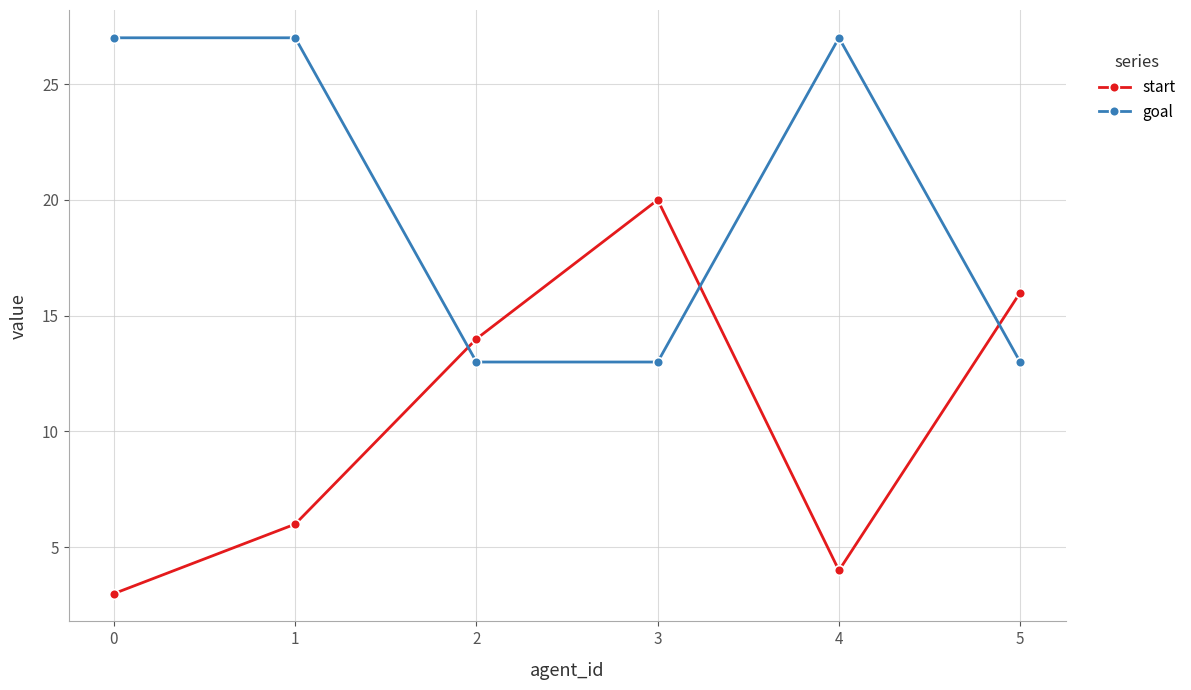

At 3, list the series in order from smallest to largest.

goal, start